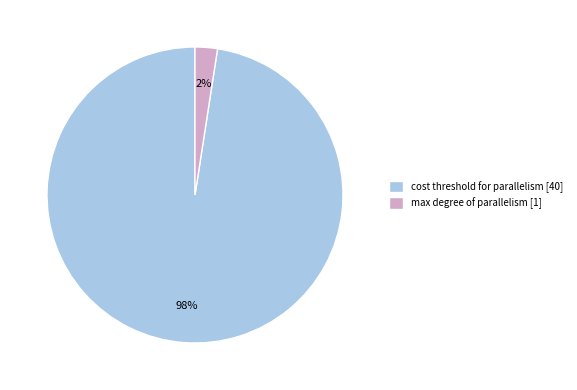

To the nearest percent, what is the average slice percentage?

50%